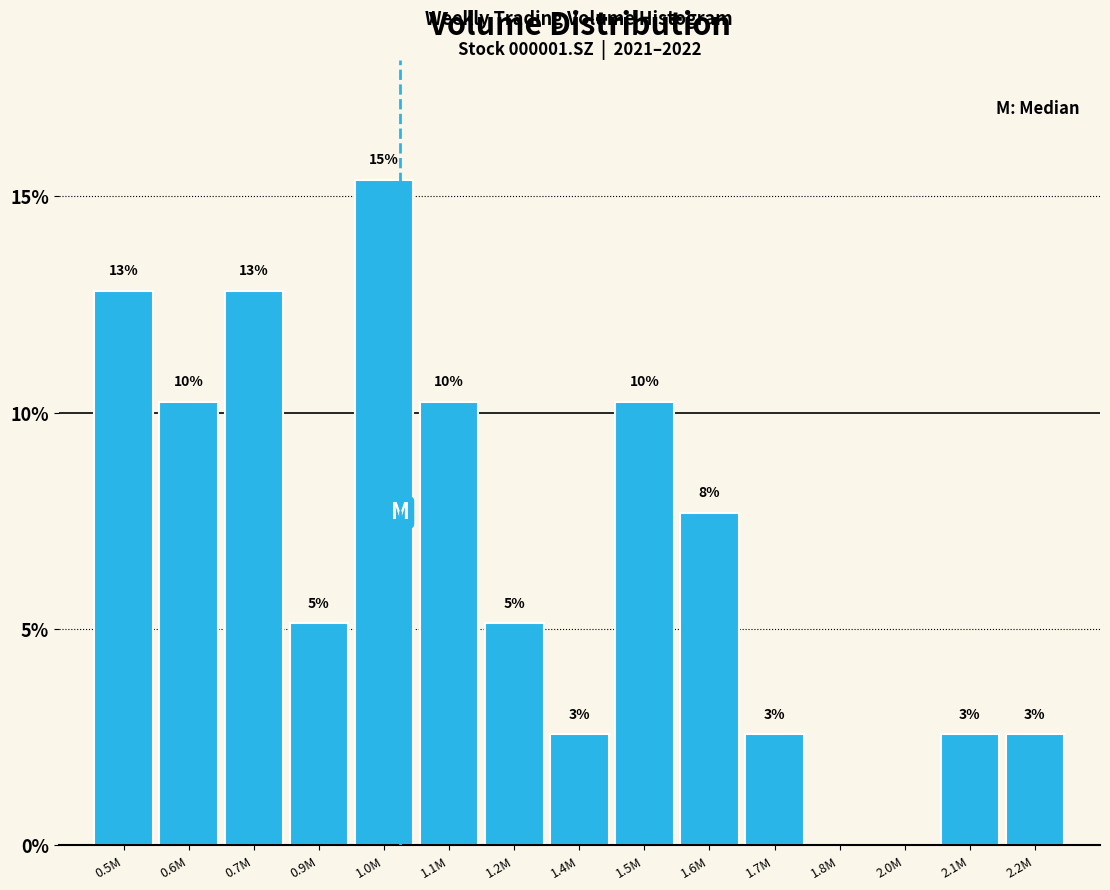

Are the bars horizontal?

No